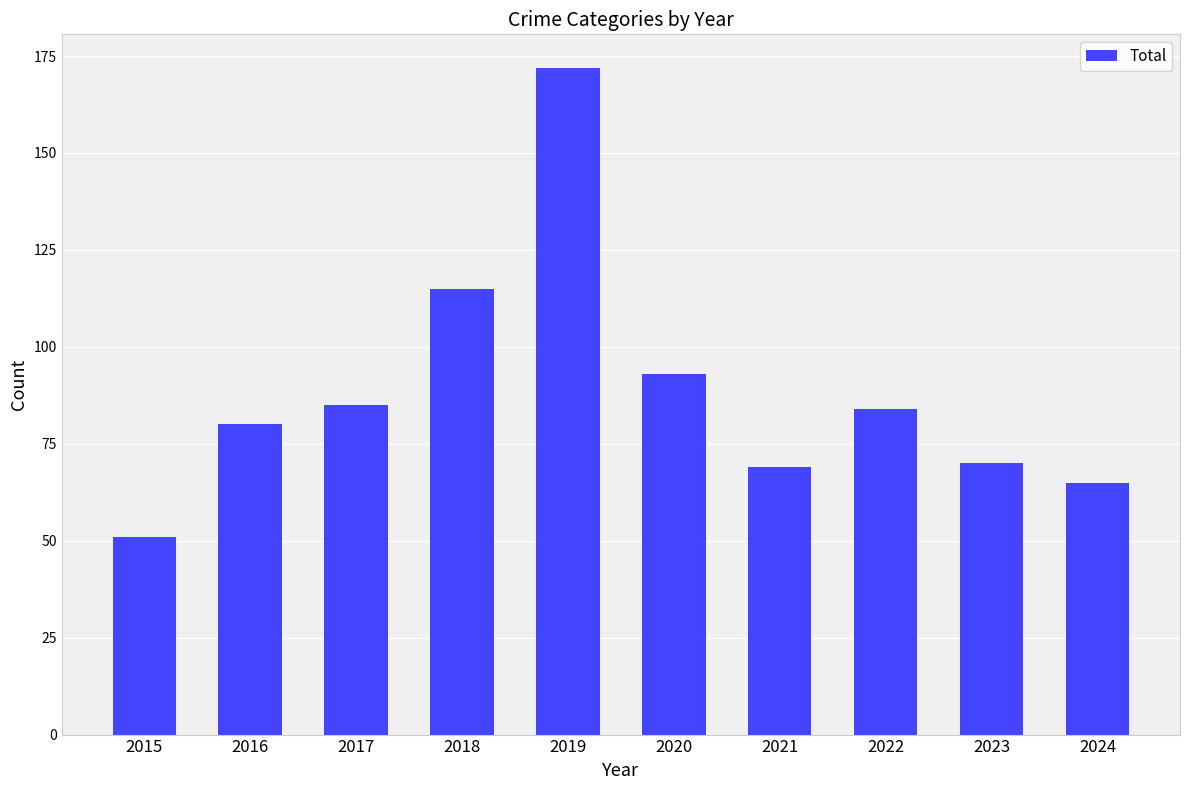

What is the value of the 8th bar from the left?

84